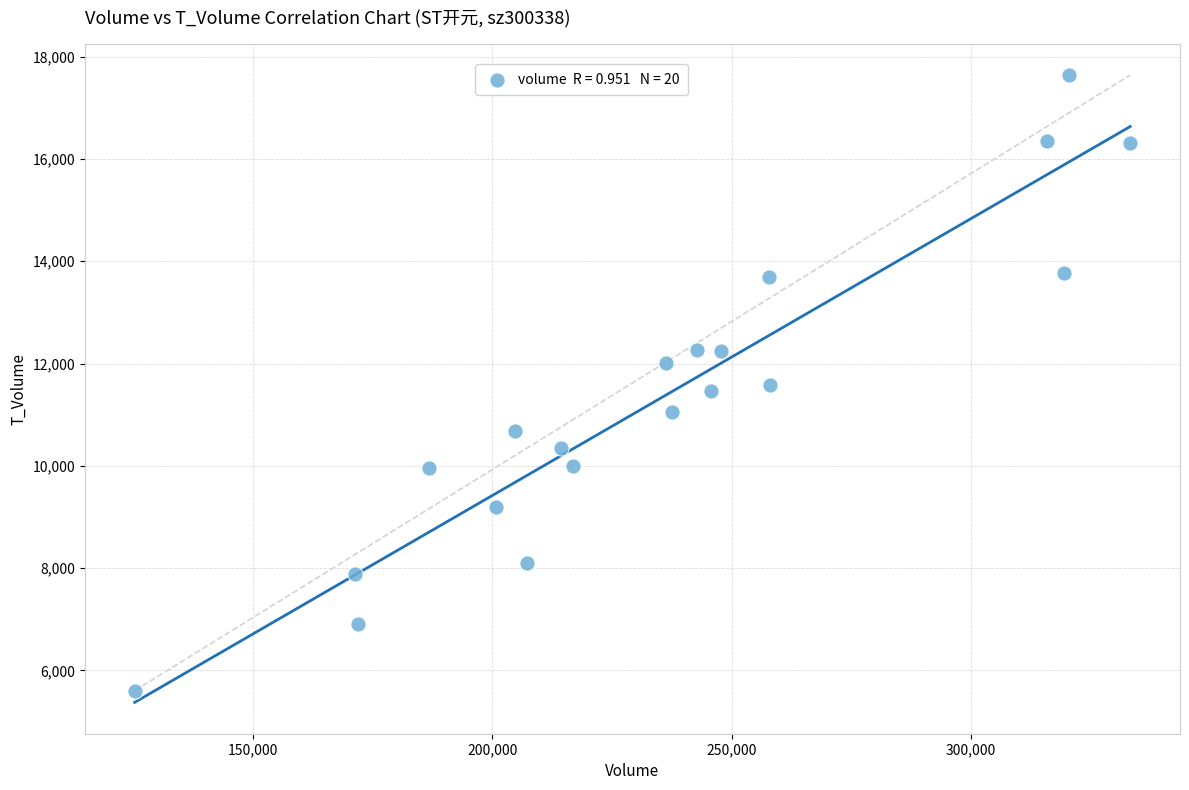

What is the range of X values (max minus min)?

208068